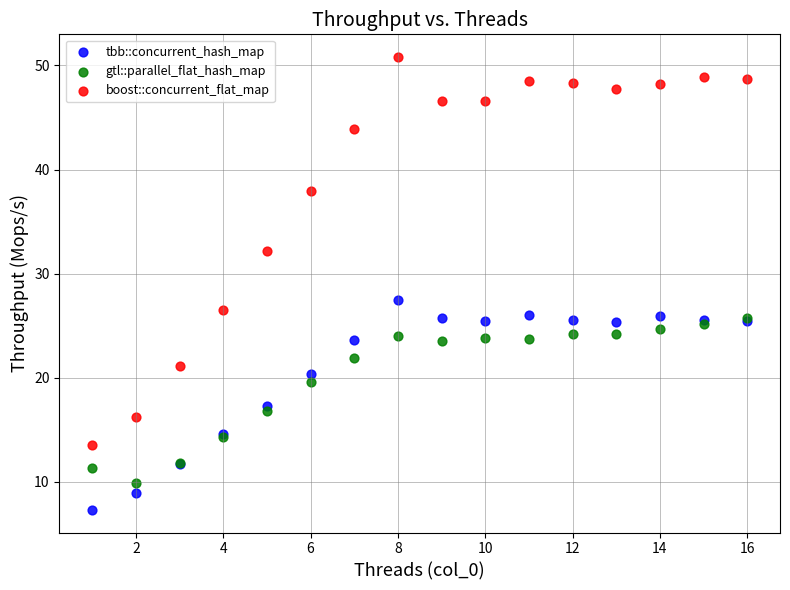

Across all series, what Y value is closest to 29?

27.5